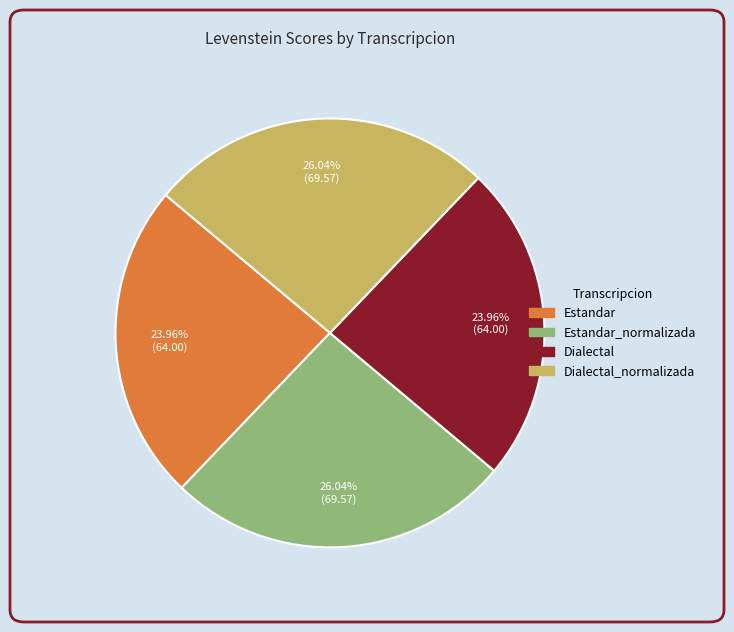

Does any single category account for the majority?

No